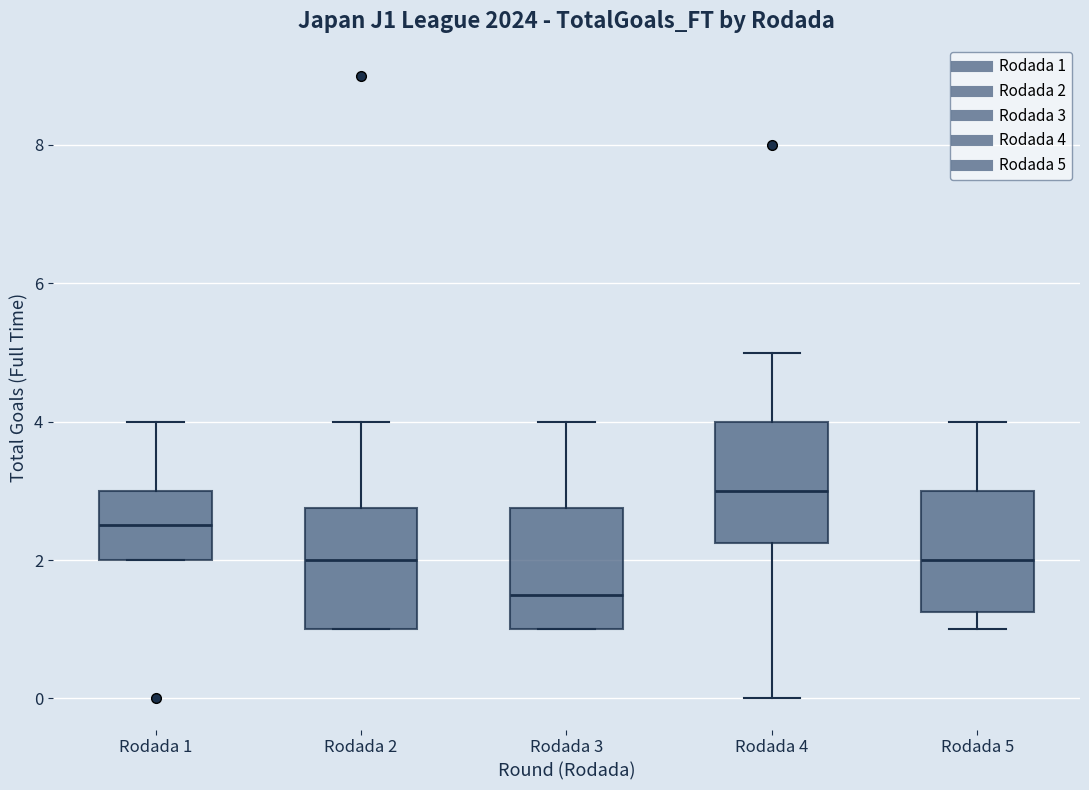

Where is the upper edge of the box for Rodada 4 on the y-axis? The values are not printed on the chart, so give them approximately, as read against the axis.

4.0